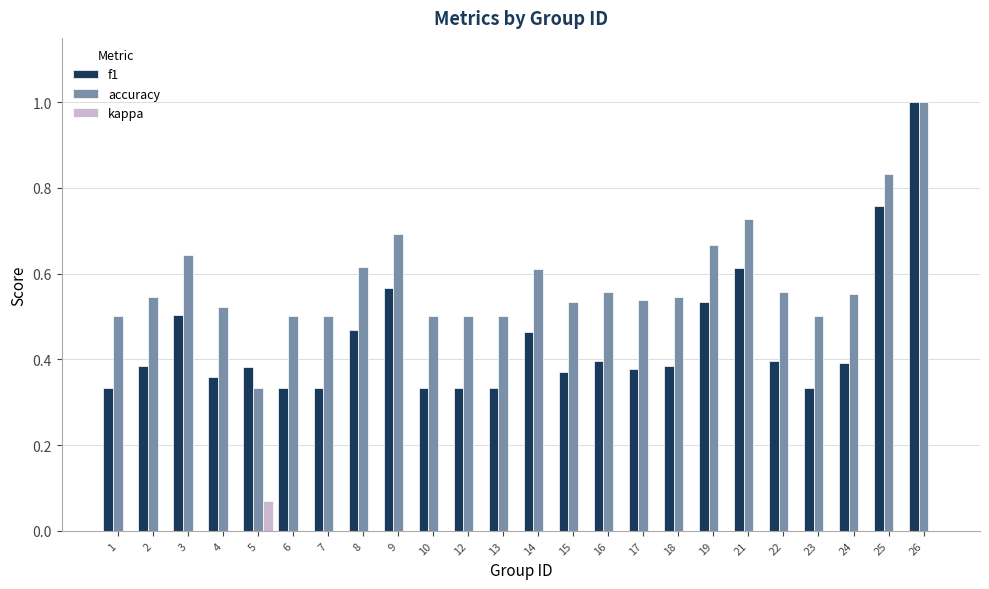

Which category has the highest value across all series?

26